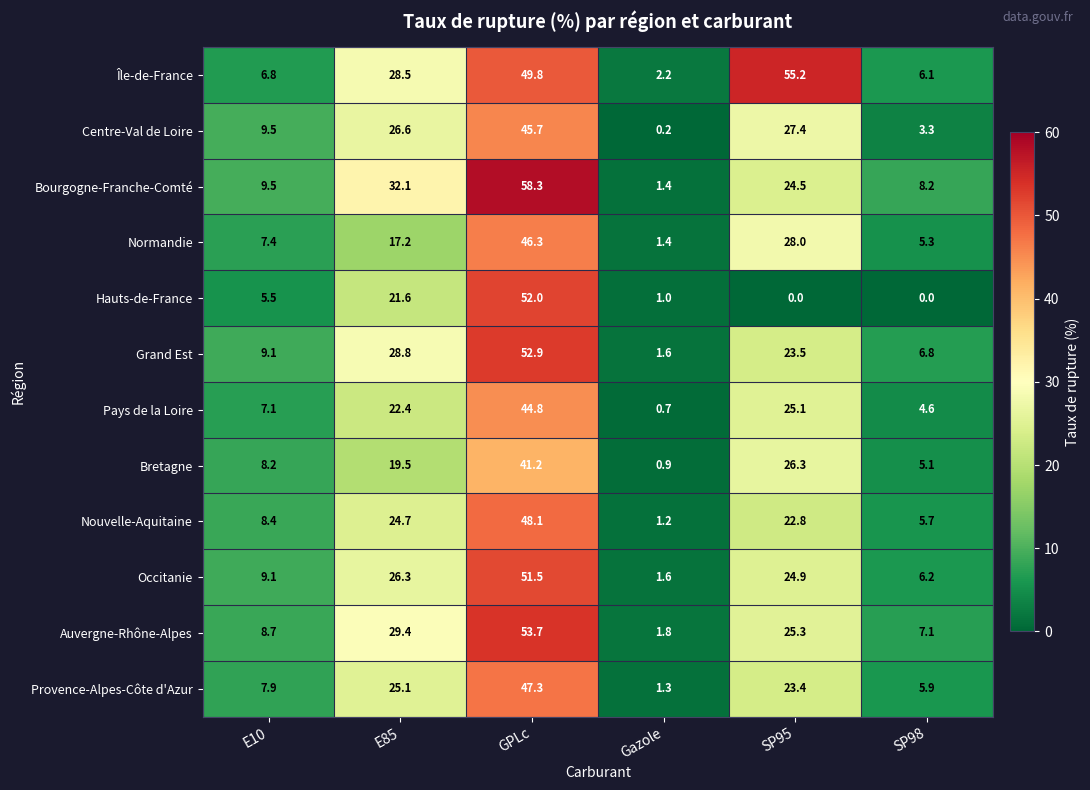

Which series has the largest total across all categories?

Île-de-France